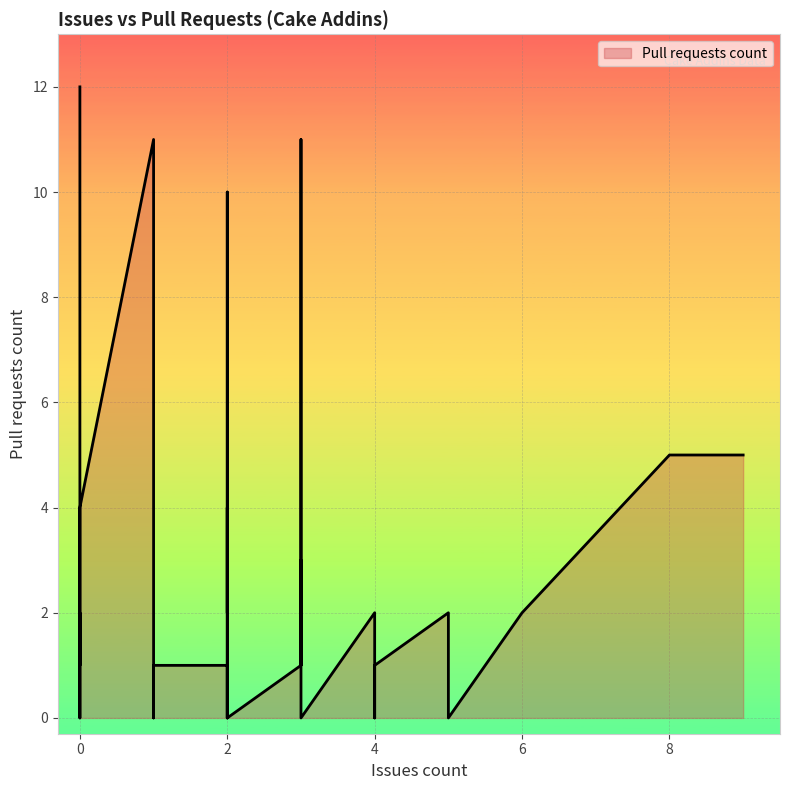

What is the difference between the values at 2 and 1?

10